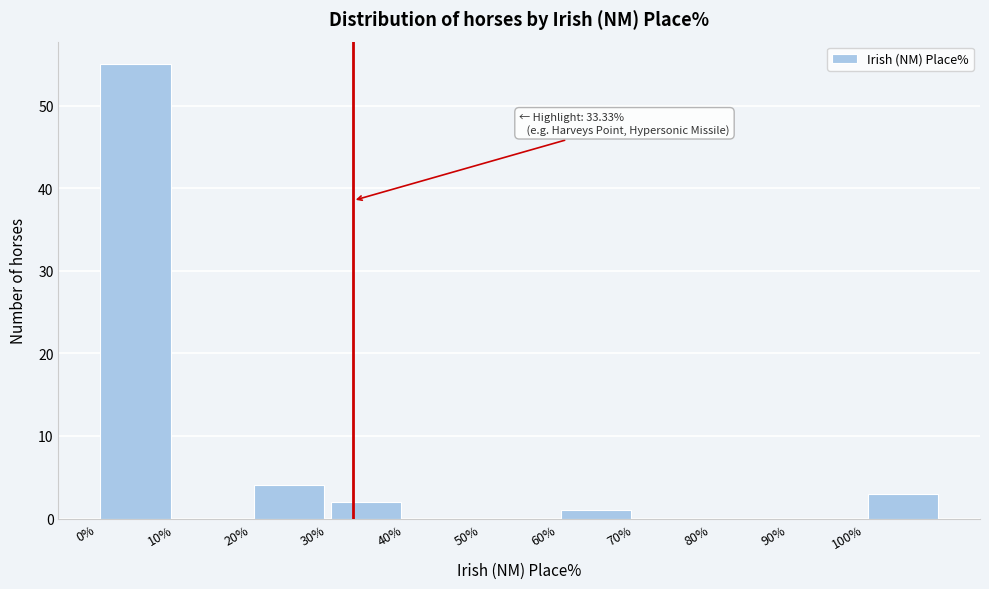

Over which range of the x-axis is the bar tallest?

0 to 10